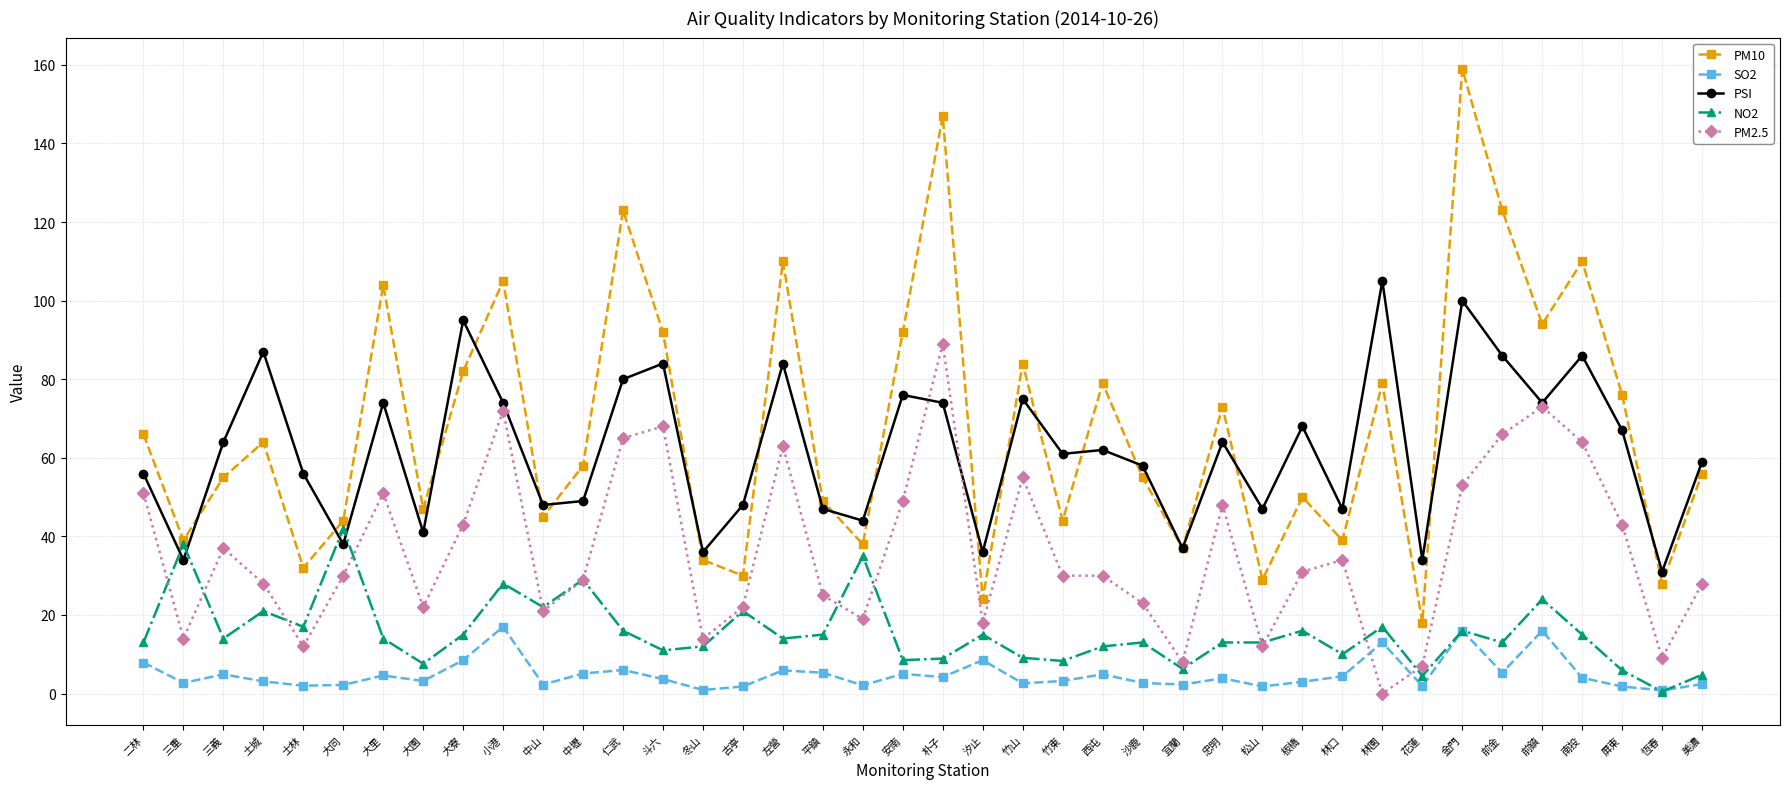

In PSI, how many points are higher than both neighbors (excluding endpoints)?

13